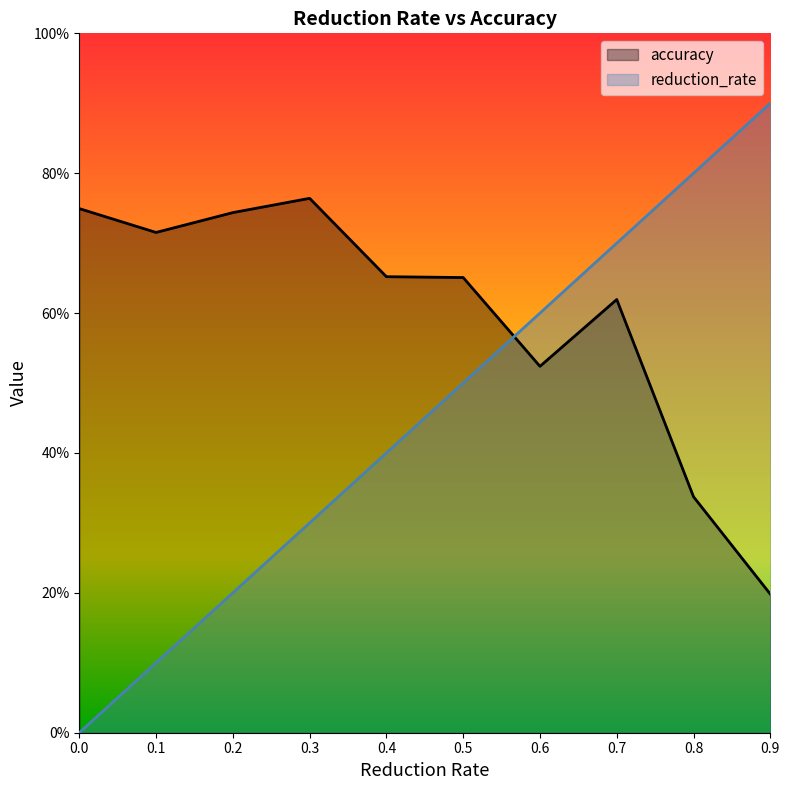

Which series has the largest total across all categories?

accuracy